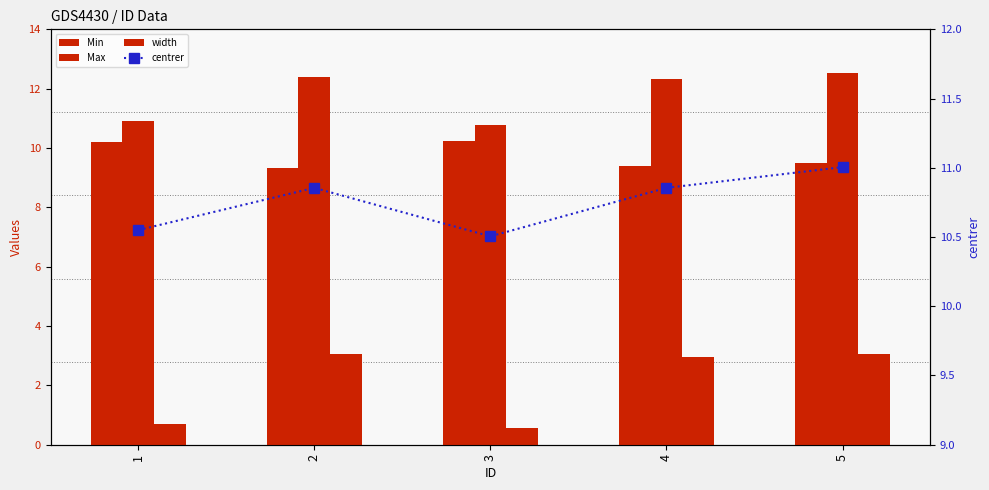

Reading left to right, transcribe all the data shown in this chart.

Min: 1=10.2	2=9.3	3=10.2	4=9.4	5=9.5
Max: 1=10.9	2=12.4	3=10.8	4=12.3	5=12.5
width: 1=0.7	2=3.0	3=0.6	4=3.0	5=3.0
centrer: 1=10.6	2=10.9	3=10.5	4=10.9	5=11.0